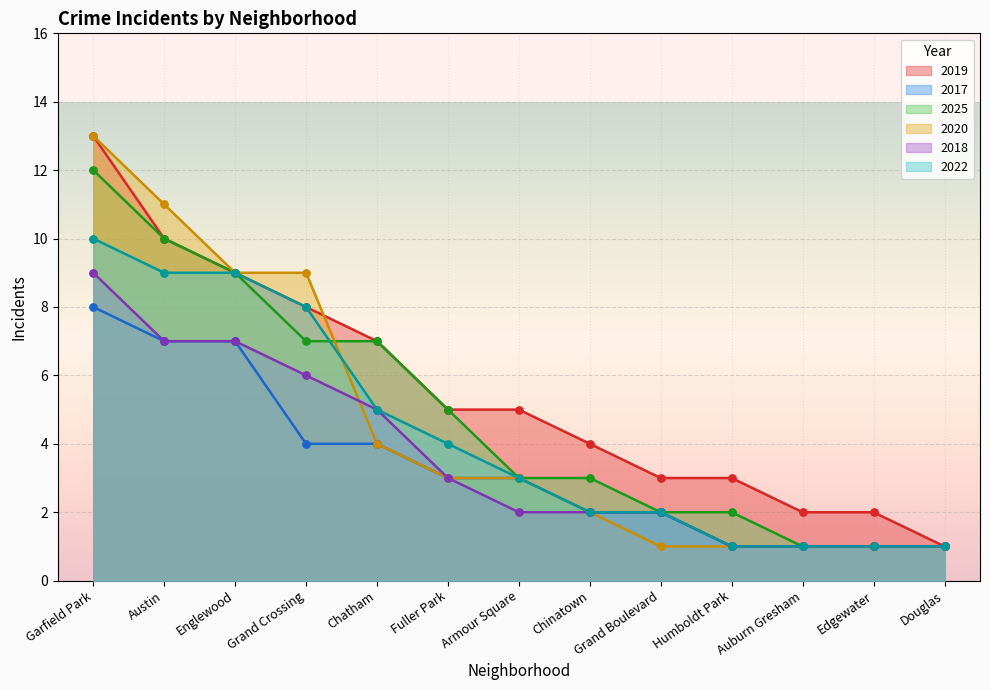

Which series has the widest spread of Y values?

2019